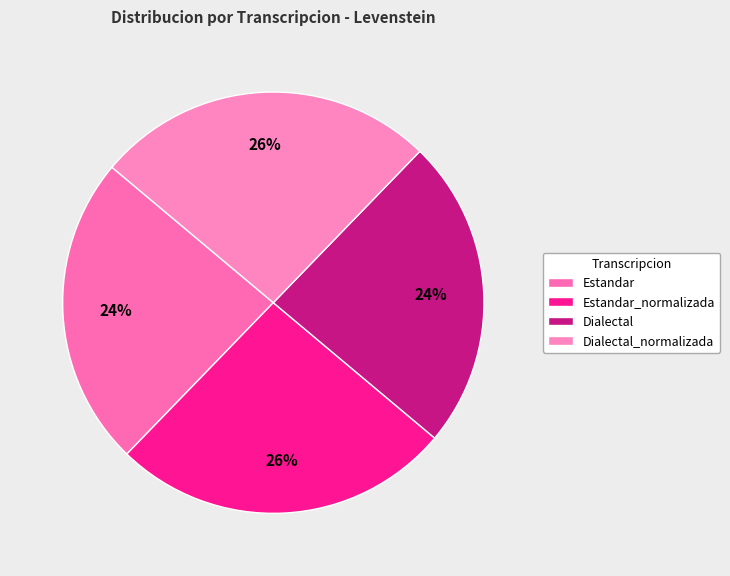

How many segments does this pie chart have?

4